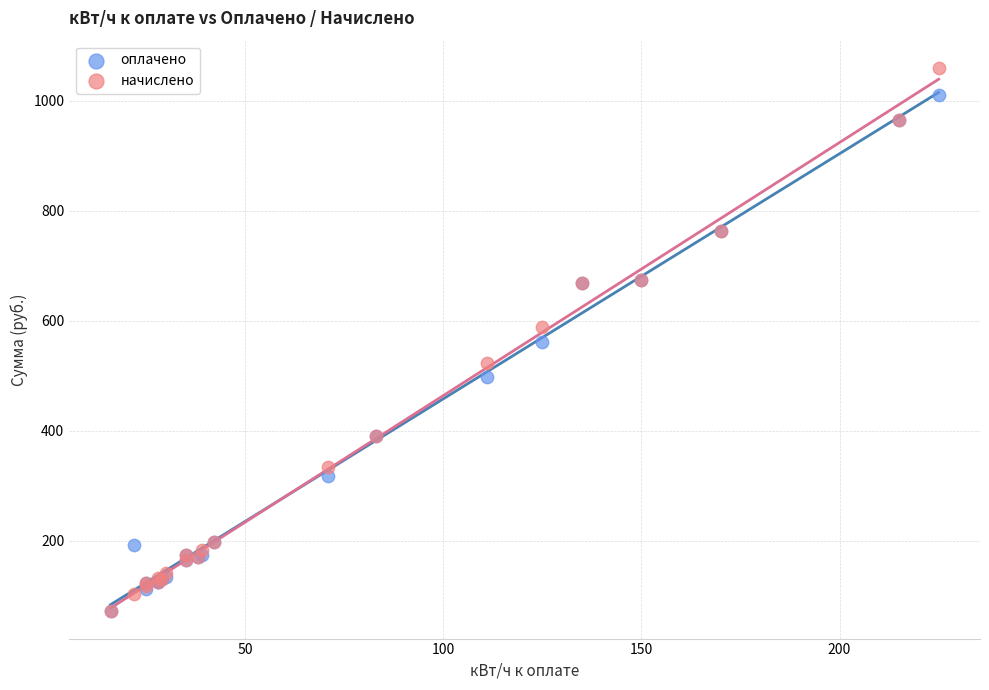

What are all the series names shown in the legend?

оплачено, начислено